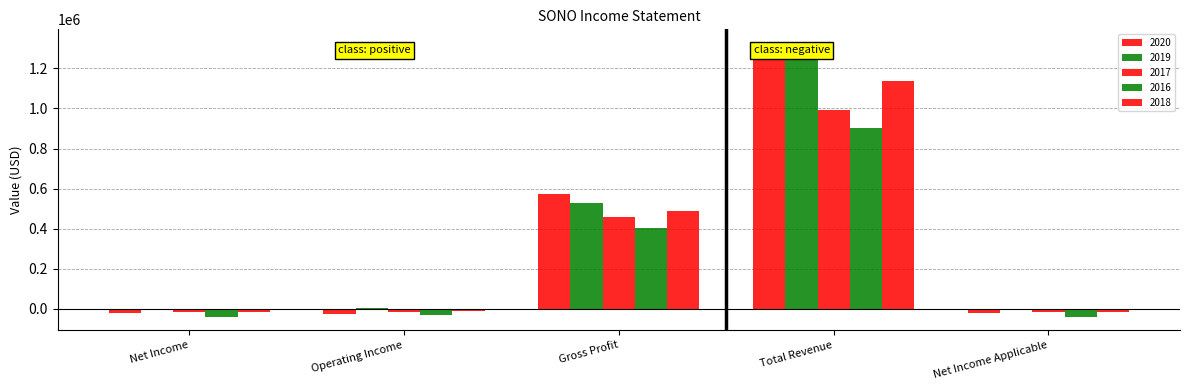

At which category does the chart reach its peak across all series?

Total Revenue